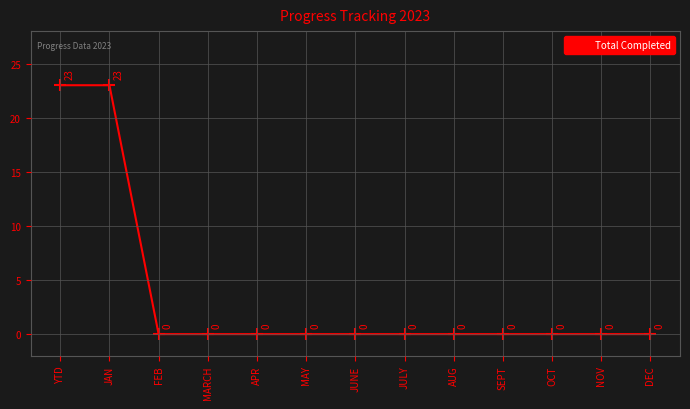

True or false: the data shows -14 at SEPT.

False